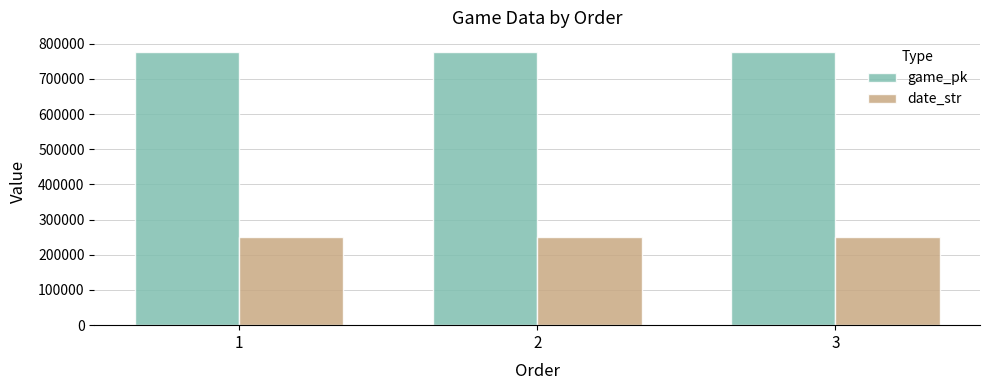

What is the sum of the date_str values at 1 and 2?

501059